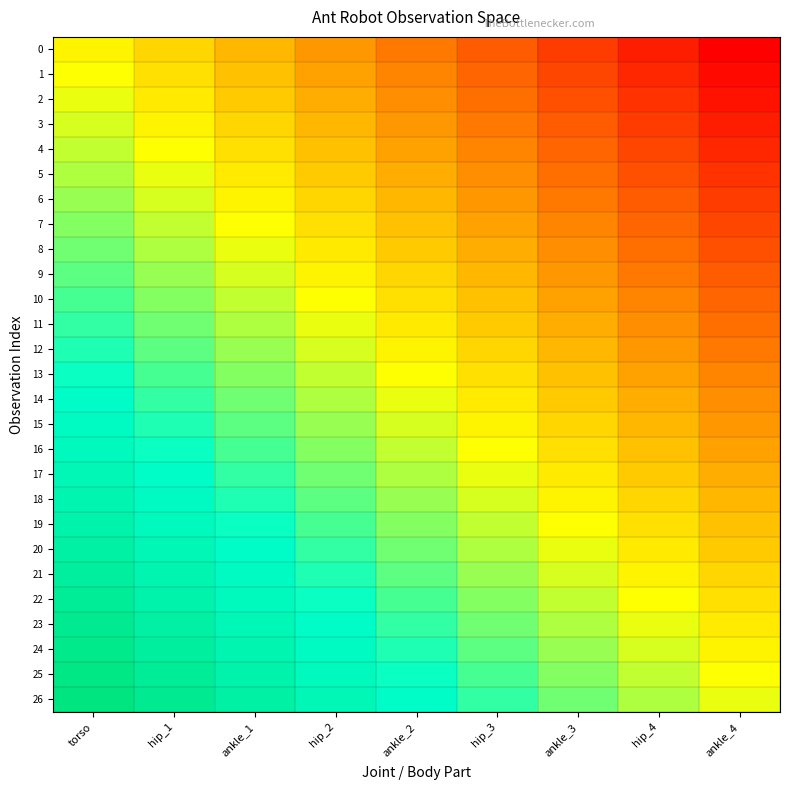

Reading left to right, transcribe all the data shown in this chart.

0: torso=0.5	hip_1=0.4	ankle_1=0.4	hip_2=0.3	ankle_2=0.2	hip_3=0.2	ankle_3=0.1	hip_4=0.1	ankle_4=0.0
1: torso=0.5	hip_1=0.4	ankle_1=0.4	hip_2=0.3	ankle_2=0.3	hip_3=0.2	ankle_3=0.1	hip_4=0.1	ankle_4=0.0
2: torso=0.5	hip_1=0.5	ankle_1=0.4	hip_2=0.3	ankle_2=0.3	hip_3=0.2	ankle_3=0.2	hip_4=0.1	ankle_4=0.0
3: torso=0.5	hip_1=0.5	ankle_1=0.4	hip_2=0.4	ankle_2=0.3	hip_3=0.2	ankle_3=0.2	hip_4=0.1	ankle_4=0.1
4: torso=0.6	hip_1=0.5	ankle_1=0.4	hip_2=0.4	ankle_2=0.3	hip_3=0.3	ankle_3=0.2	hip_4=0.1	ankle_4=0.1
5: torso=0.6	hip_1=0.5	ankle_1=0.5	hip_2=0.4	ankle_2=0.3	hip_3=0.3	ankle_3=0.2	hip_4=0.2	ankle_4=0.1
6: torso=0.6	hip_1=0.5	ankle_1=0.5	hip_2=0.4	ankle_2=0.4	hip_3=0.3	ankle_3=0.2	hip_4=0.2	ankle_4=0.1
7: torso=0.6	hip_1=0.6	ankle_1=0.5	hip_2=0.4	ankle_2=0.4	hip_3=0.3	ankle_3=0.3	hip_4=0.2	ankle_4=0.1
8: torso=0.6	hip_1=0.6	ankle_1=0.5	hip_2=0.5	ankle_2=0.4	hip_3=0.3	ankle_3=0.3	hip_4=0.2	ankle_4=0.2
9: torso=0.7	hip_1=0.6	ankle_1=0.5	hip_2=0.5	ankle_2=0.4	hip_3=0.4	ankle_3=0.3	hip_4=0.2	ankle_4=0.2
10: torso=0.7	hip_1=0.6	ankle_1=0.6	hip_2=0.5	ankle_2=0.4	hip_3=0.4	ankle_3=0.3	hip_4=0.3	ankle_4=0.2
11: torso=0.7	hip_1=0.6	ankle_1=0.6	hip_2=0.5	ankle_2=0.5	hip_3=0.4	ankle_3=0.3	hip_4=0.3	ankle_4=0.2
12: torso=0.7	hip_1=0.7	ankle_1=0.6	hip_2=0.5	ankle_2=0.5	hip_3=0.4	ankle_3=0.4	hip_4=0.3	ankle_4=0.2
13: torso=0.7	hip_1=0.7	ankle_1=0.6	hip_2=0.6	ankle_2=0.5	hip_3=0.4	ankle_3=0.4	hip_4=0.3	ankle_4=0.3
14: torso=0.8	hip_1=0.7	ankle_1=0.6	hip_2=0.6	ankle_2=0.5	hip_3=0.5	ankle_3=0.4	hip_4=0.3	ankle_4=0.3
15: torso=0.8	hip_1=0.7	ankle_1=0.7	hip_2=0.6	ankle_2=0.5	hip_3=0.5	ankle_3=0.4	hip_4=0.4	ankle_4=0.3
16: torso=0.8	hip_1=0.7	ankle_1=0.7	hip_2=0.6	ankle_2=0.6	hip_3=0.5	ankle_3=0.4	hip_4=0.4	ankle_4=0.3
17: torso=0.8	hip_1=0.8	ankle_1=0.7	hip_2=0.6	ankle_2=0.6	hip_3=0.5	ankle_3=0.5	hip_4=0.4	ankle_4=0.3
18: torso=0.8	hip_1=0.8	ankle_1=0.7	hip_2=0.7	ankle_2=0.6	hip_3=0.5	ankle_3=0.5	hip_4=0.4	ankle_4=0.4
19: torso=0.9	hip_1=0.8	ankle_1=0.7	hip_2=0.7	ankle_2=0.6	hip_3=0.6	ankle_3=0.5	hip_4=0.4	ankle_4=0.4
20: torso=0.9	hip_1=0.8	ankle_1=0.8	hip_2=0.7	ankle_2=0.6	hip_3=0.6	ankle_3=0.5	hip_4=0.5	ankle_4=0.4
21: torso=0.9	hip_1=0.8	ankle_1=0.8	hip_2=0.7	ankle_2=0.7	hip_3=0.6	ankle_3=0.5	hip_4=0.5	ankle_4=0.4
22: torso=0.9	hip_1=0.9	ankle_1=0.8	hip_2=0.7	ankle_2=0.7	hip_3=0.6	ankle_3=0.6	hip_4=0.5	ankle_4=0.4
23: torso=0.9	hip_1=0.9	ankle_1=0.8	hip_2=0.8	ankle_2=0.7	hip_3=0.6	ankle_3=0.6	hip_4=0.5	ankle_4=0.5
24: torso=1.0	hip_1=0.9	ankle_1=0.8	hip_2=0.8	ankle_2=0.7	hip_3=0.7	ankle_3=0.6	hip_4=0.5	ankle_4=0.5
25: torso=1.0	hip_1=0.9	ankle_1=0.9	hip_2=0.8	ankle_2=0.7	hip_3=0.7	ankle_3=0.6	hip_4=0.6	ankle_4=0.5
26: torso=1.0	hip_1=0.9	ankle_1=0.9	hip_2=0.8	ankle_2=0.8	hip_3=0.7	ankle_3=0.6	hip_4=0.6	ankle_4=0.5